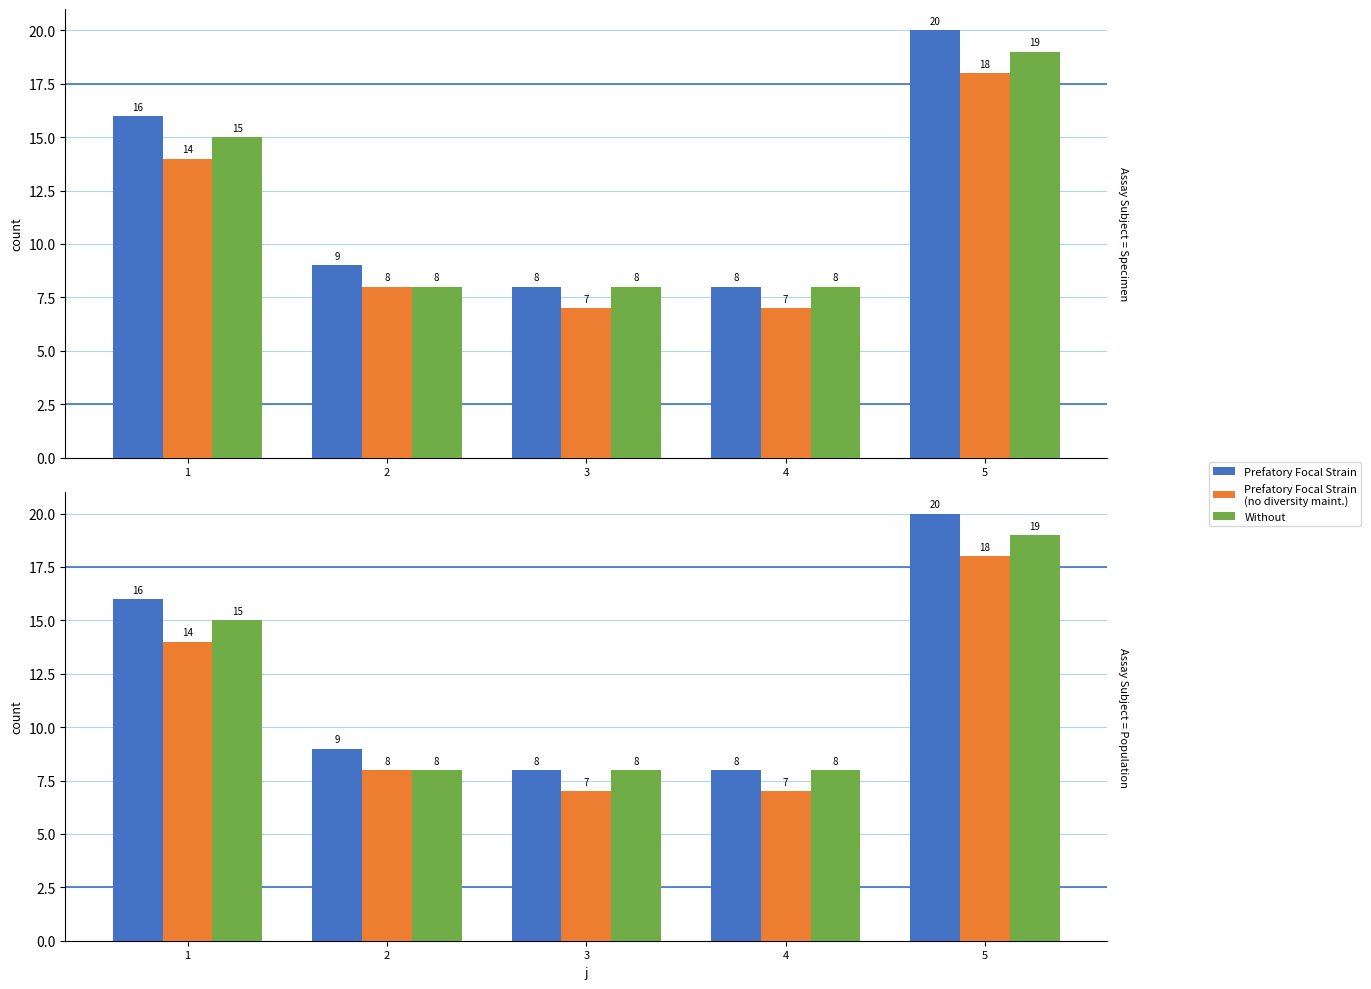

Which series has the widest spread of values?

Prefatory Focal Strain